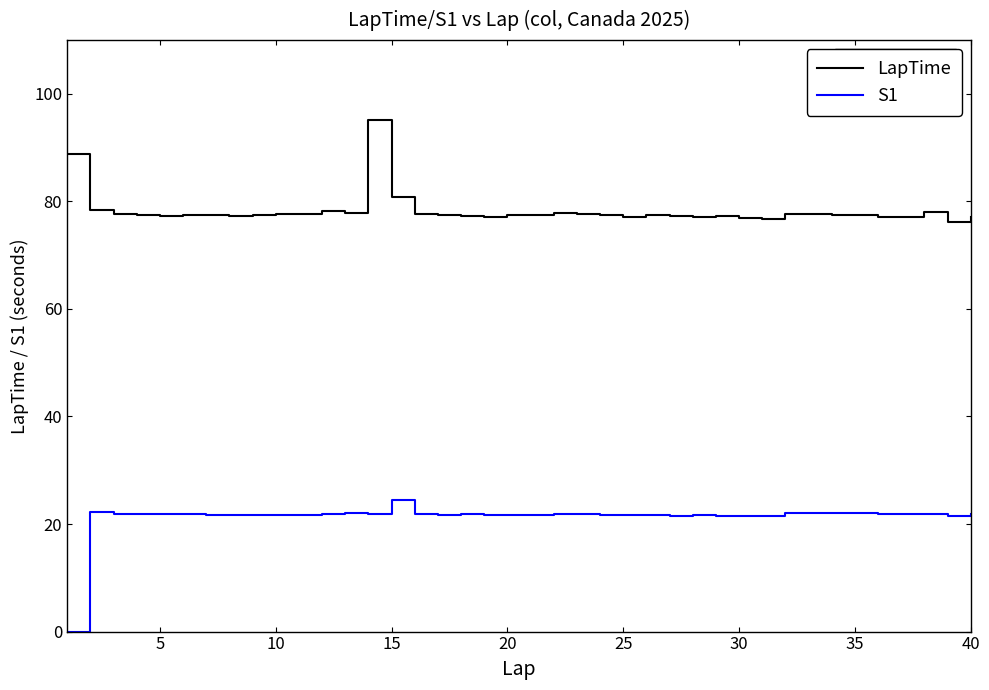

What is the difference between the maximum and minimum values in the LapTime series?

18.9